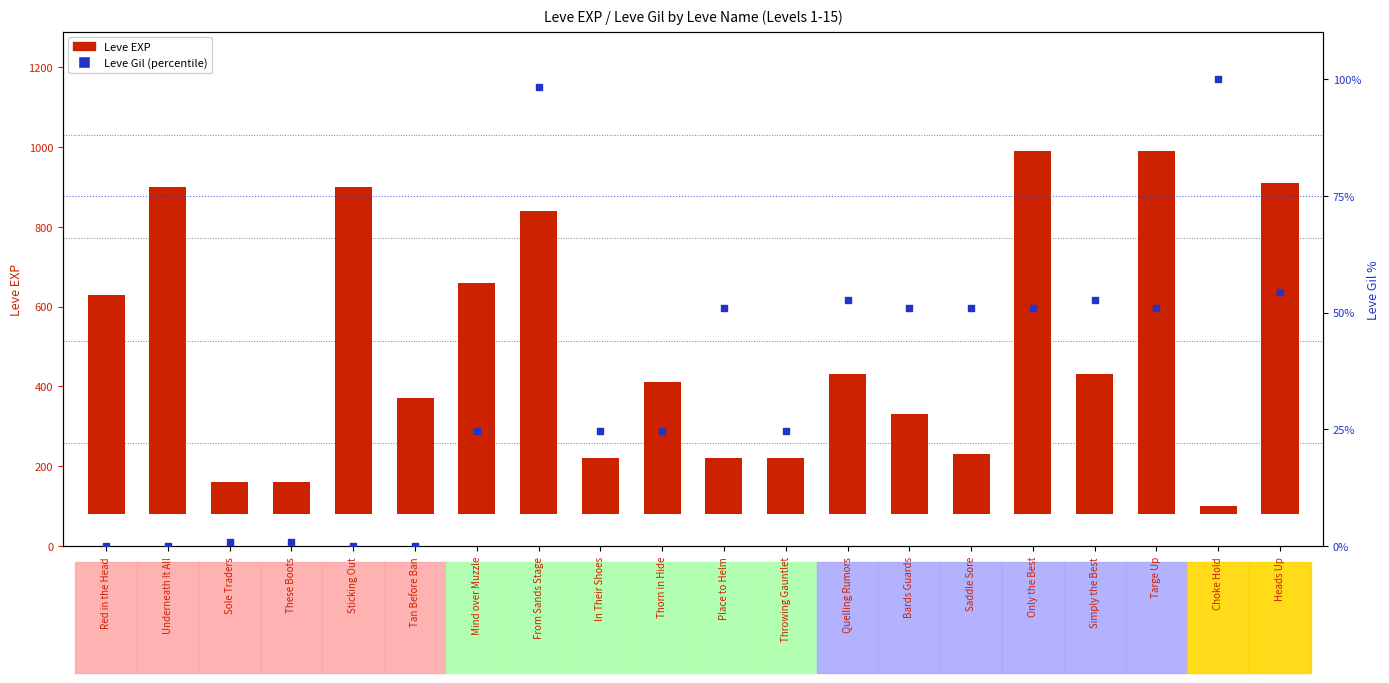

Is the value of Leve EXP at Bards Guards greater than the value of Leve Gil (percentile) at Red in the Head?

Yes